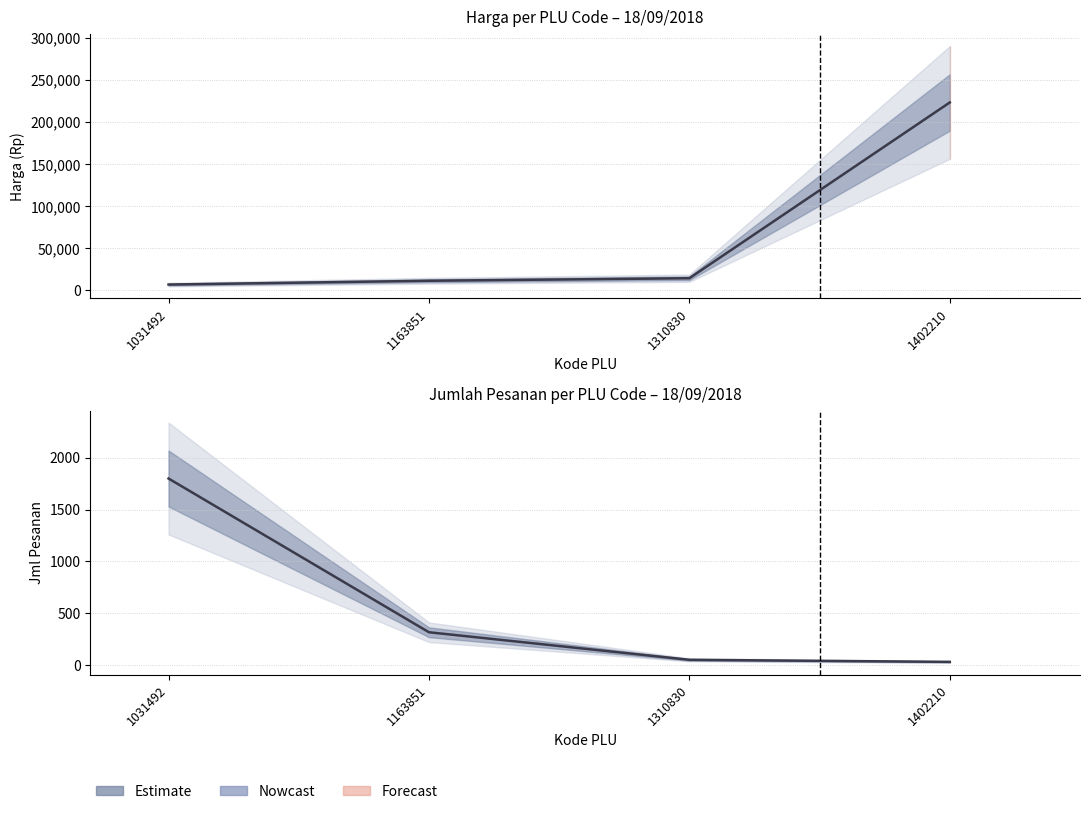

Does the chart have visible grid lines?

Yes